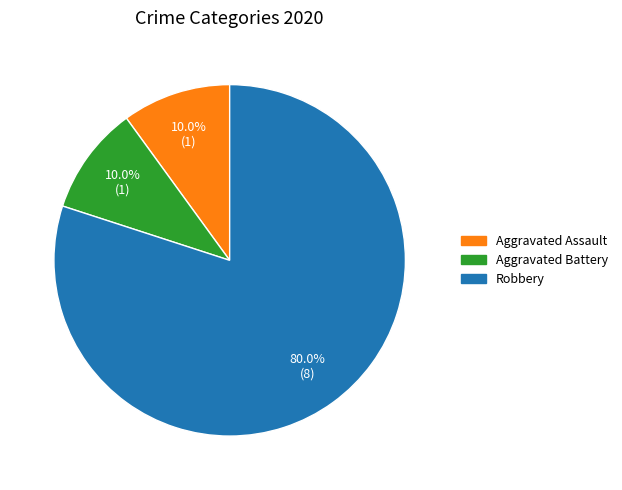

Does any single category account for the majority?

Yes